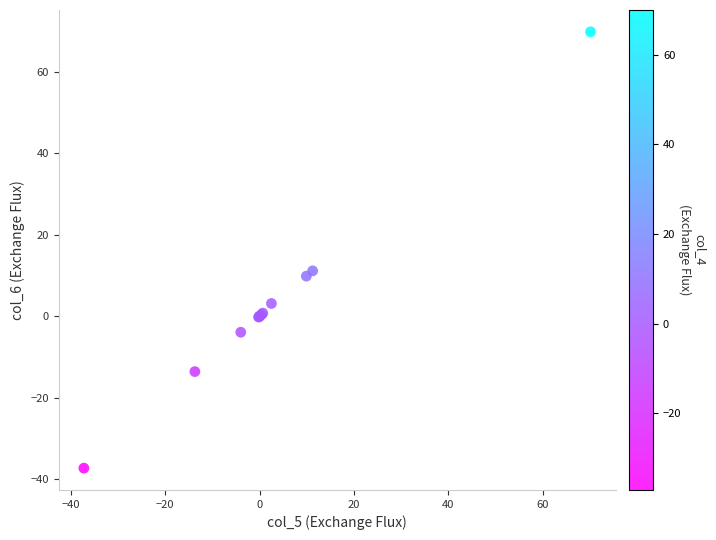

What Y value in the scatter plot is closest to 16?

11.1